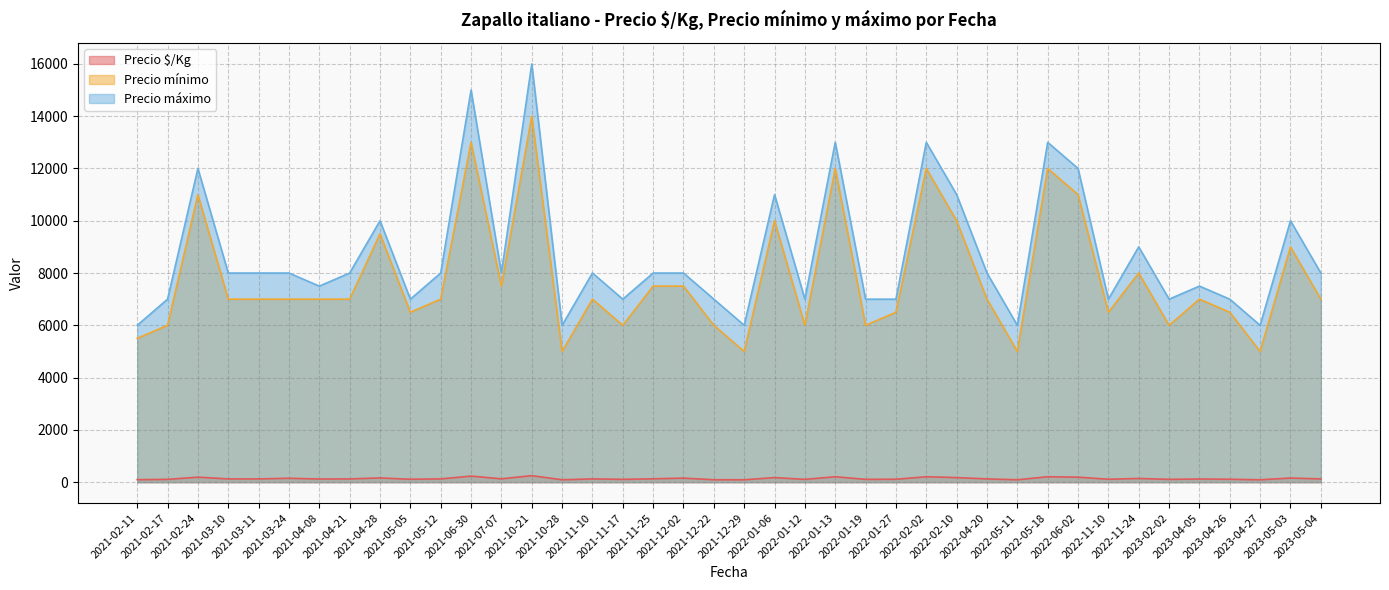

Does the chart display data point markers on the line(s)?

No